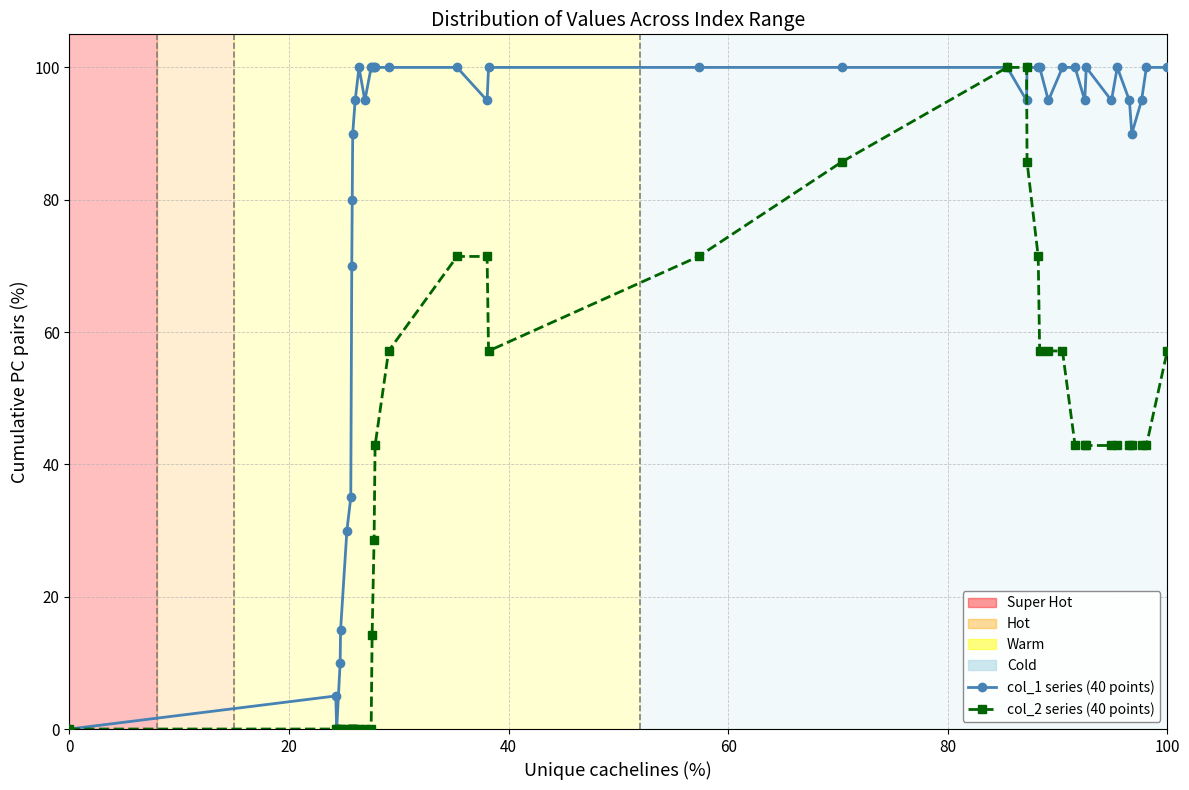

List the series in order of their overall mean, highest first.

col_1 series (40 points), col_2 series (40 points)